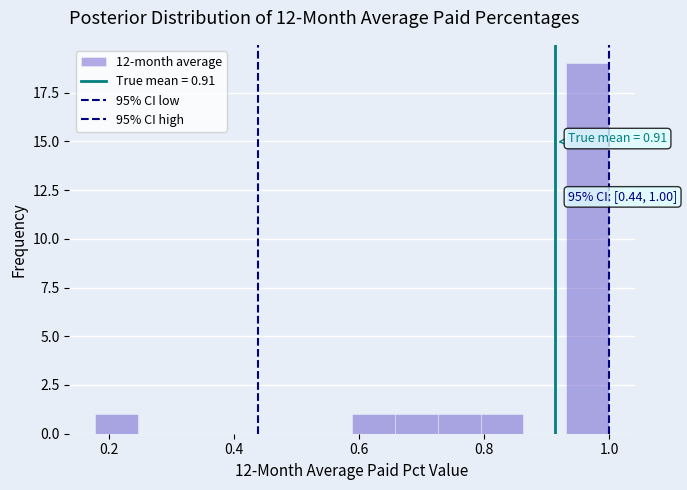

Read against the x-axis, roughly where is the centre of the tallest bar?

0.96